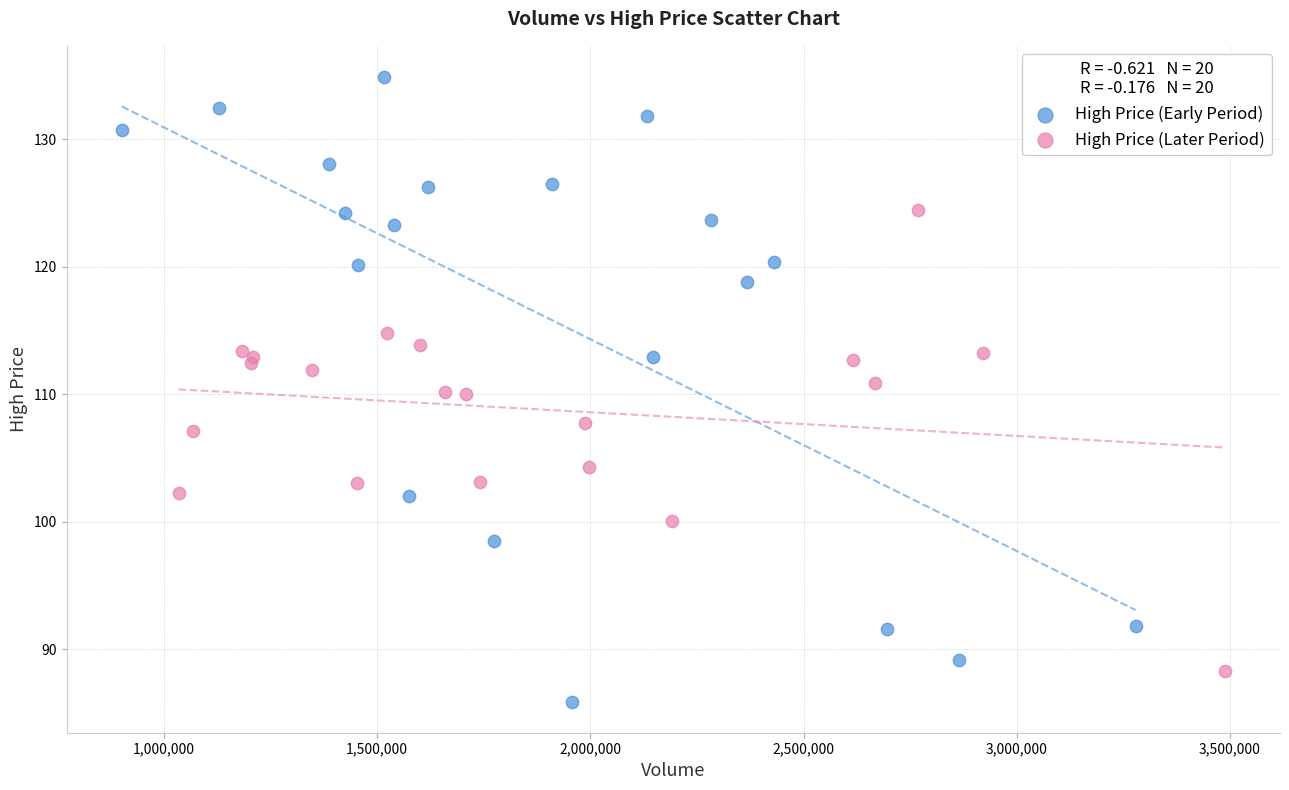

Which series has the largest Y range (max minus min)?

High Price (Early Period)